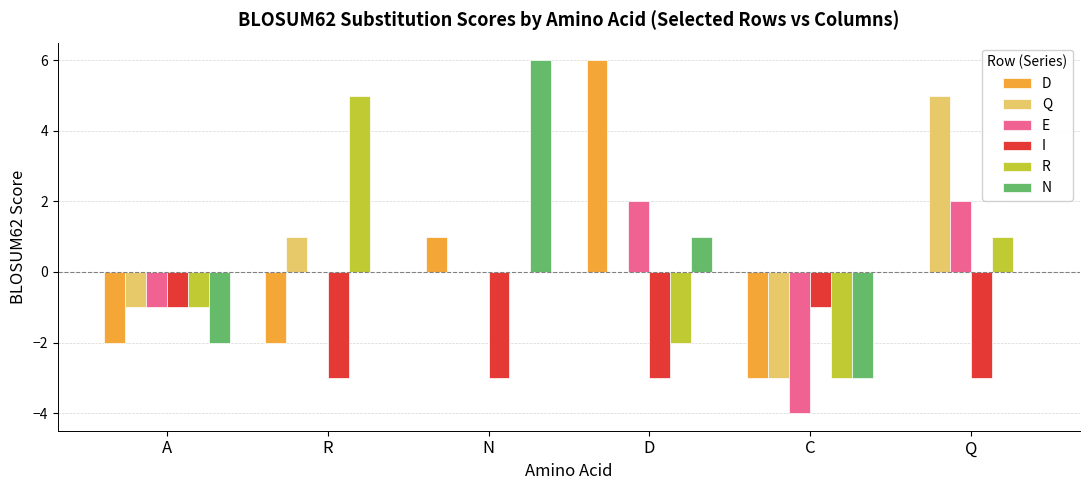

Read the I value at Q.

-3